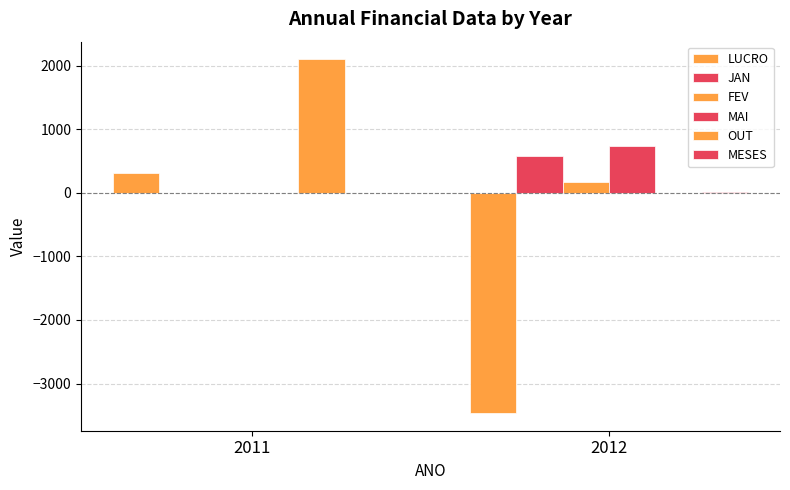

What is the highest value of the LUCRO series?

317.7